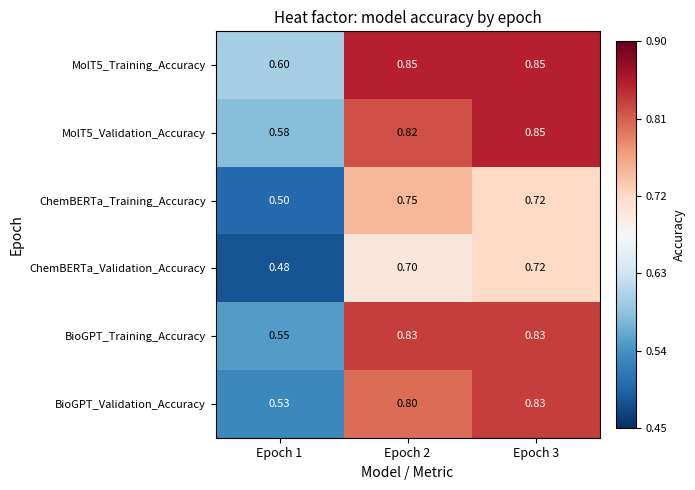

Which series has the widest spread of values?

BioGPT_Validation_Accuracy